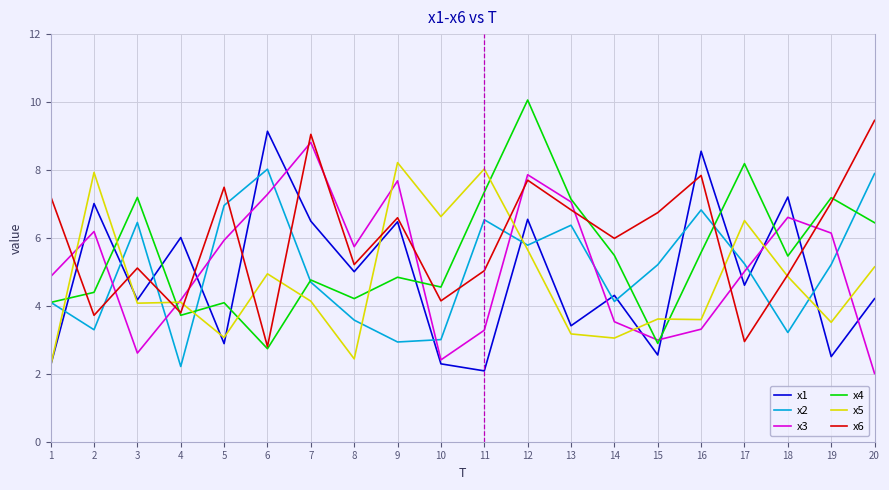

List the series in order of their peak value, lowest first.

x2, x5, x3, x1, x6, x4